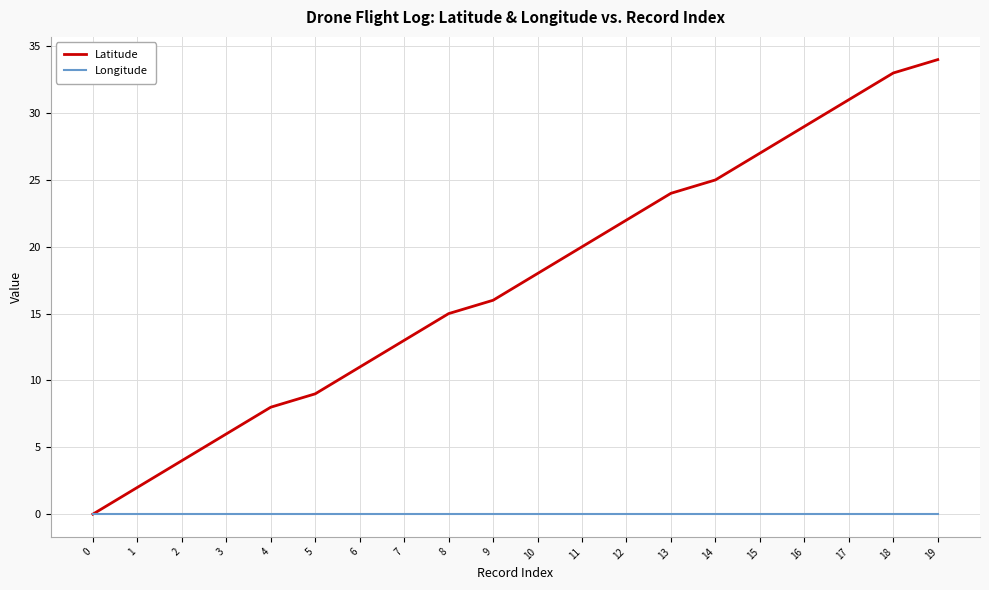

The value of Latitude at 14 is 43. True or false?

False